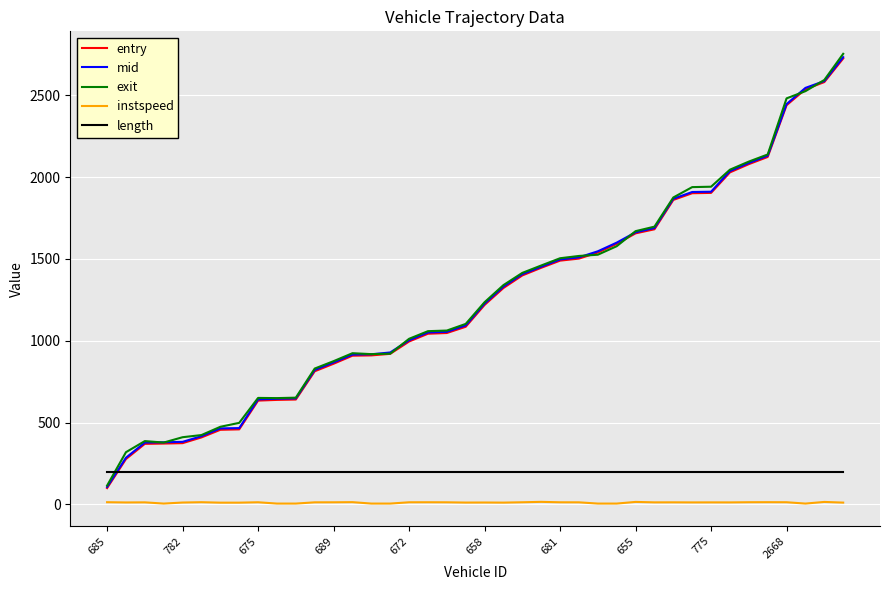

What is the lowest value of the mid series?

106.3